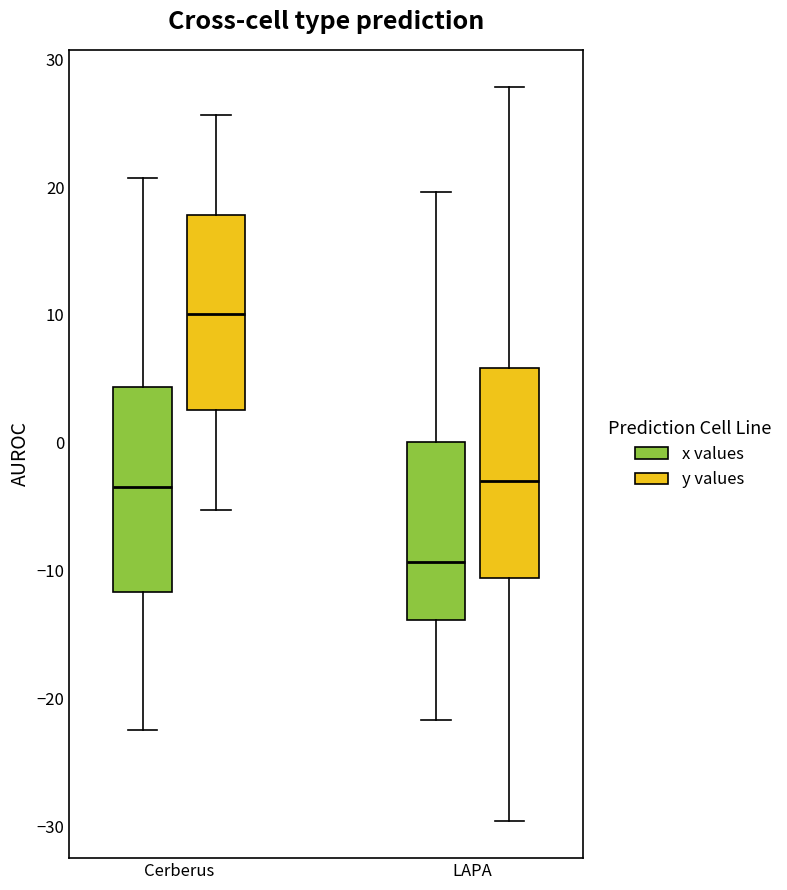

Reading left to right, read every box against the y-axis: the position of its median line, the range the box covers, and the ends of its whiskers. The values are not printed on the chart, so give them approximately, as read against the axis.

Cerberus (x values): median -3, box -12 to 4, whiskers -23 to 21
Cerberus (y values): median 10, box 3 to 18, whiskers -5 to 26
LAPA (x values): median -9, box -14 to 0, whiskers -22 to 20
LAPA (y values): median -3, box -11 to 6, whiskers -30 to 28